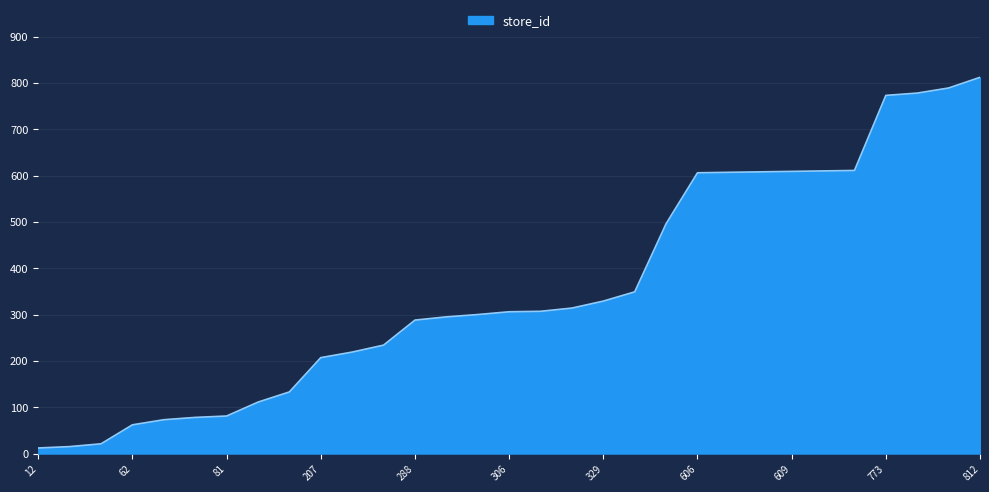

What is the greatest value displayed?

812